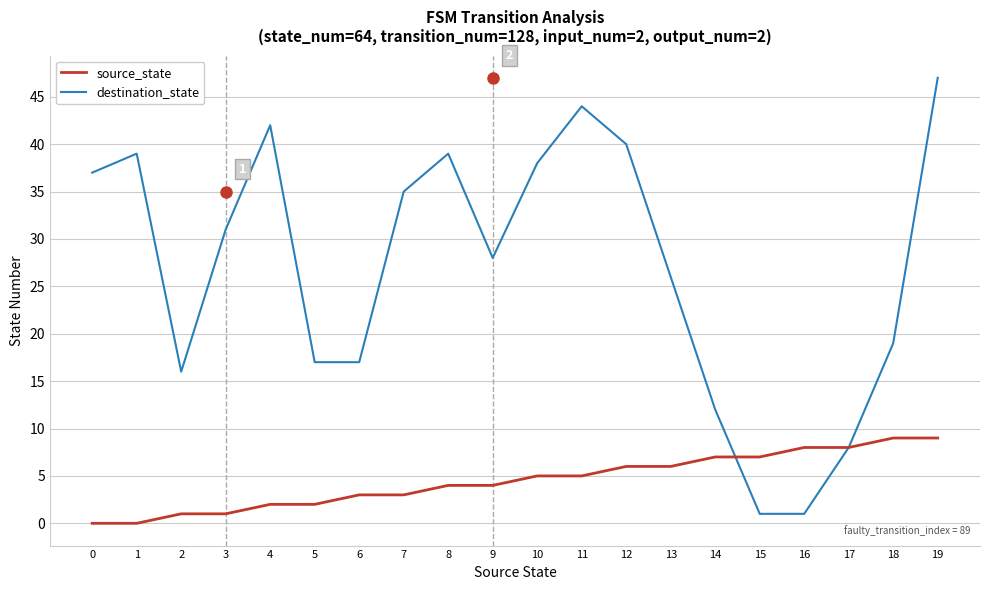

Count the source_state values in the range 2 to 7.

12